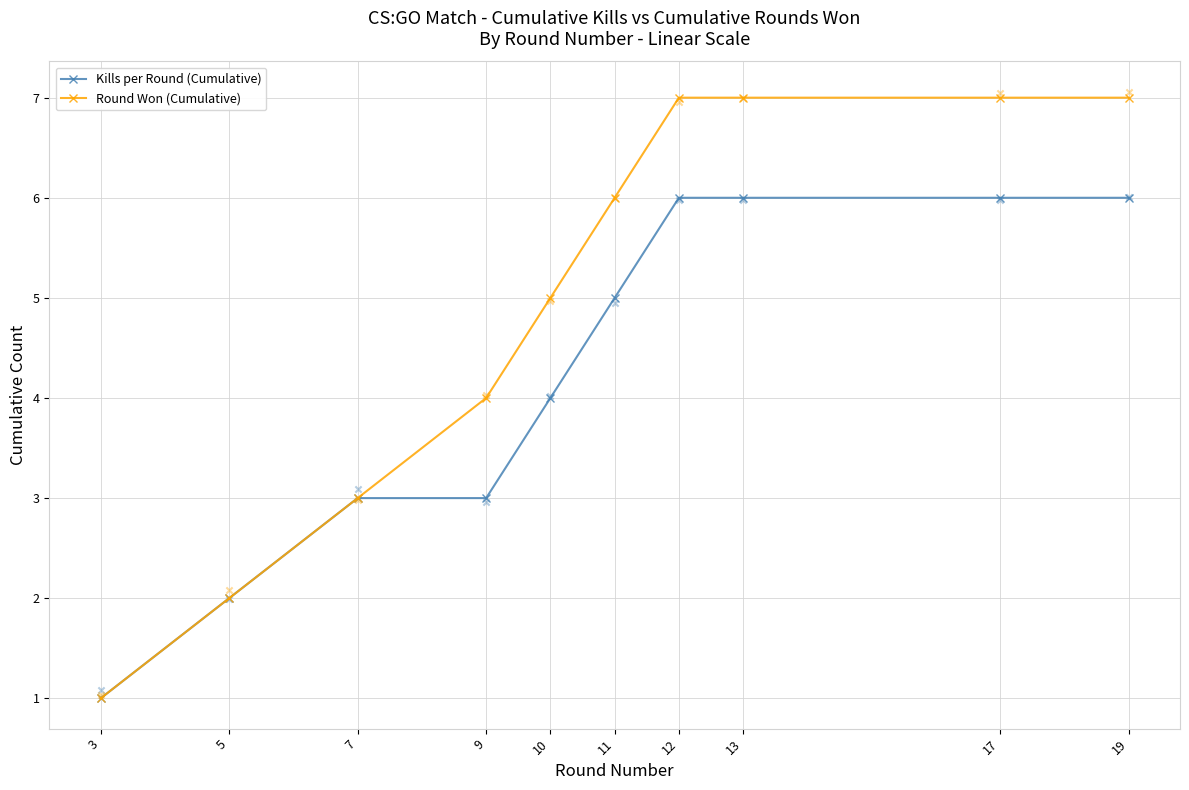

Which series has the widest spread of Y values?

Round Won (Cumulative)